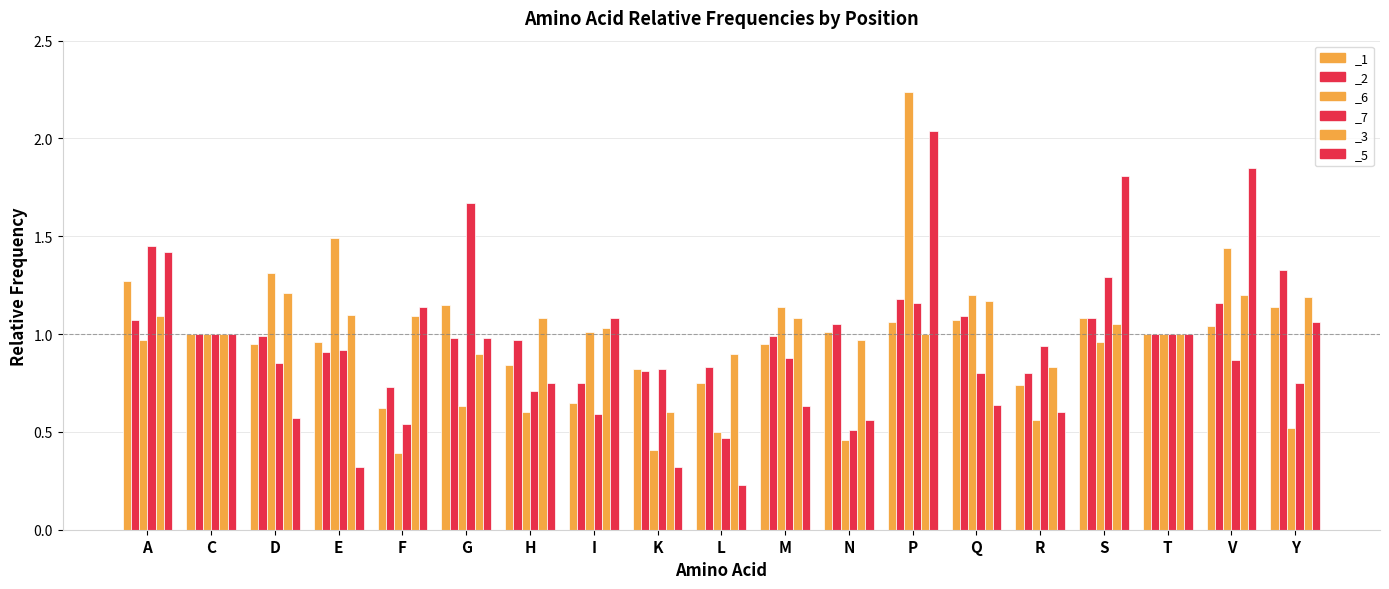

At which label does _1 reach its minimum?

F